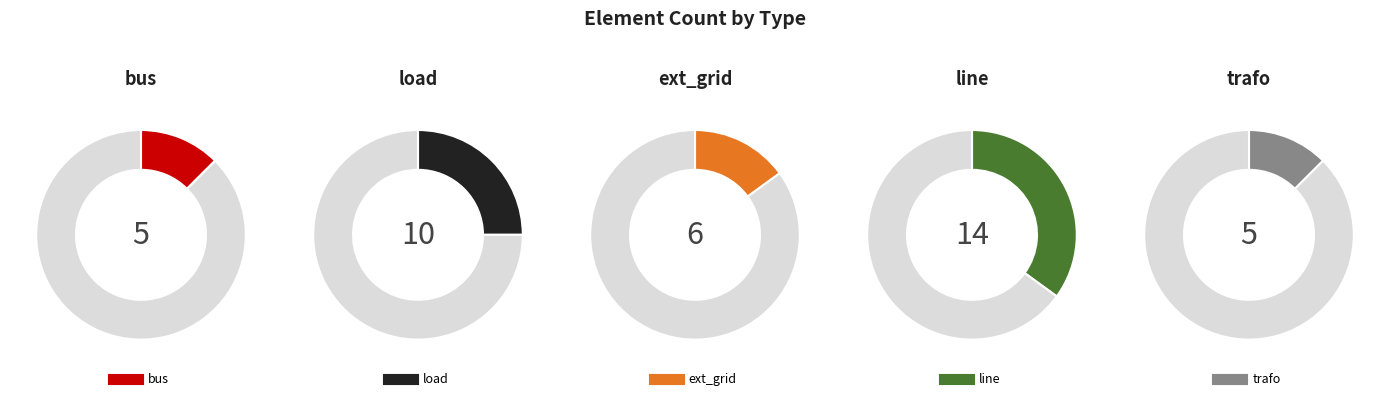

True or false: bus accounts for 12% of the total.

True